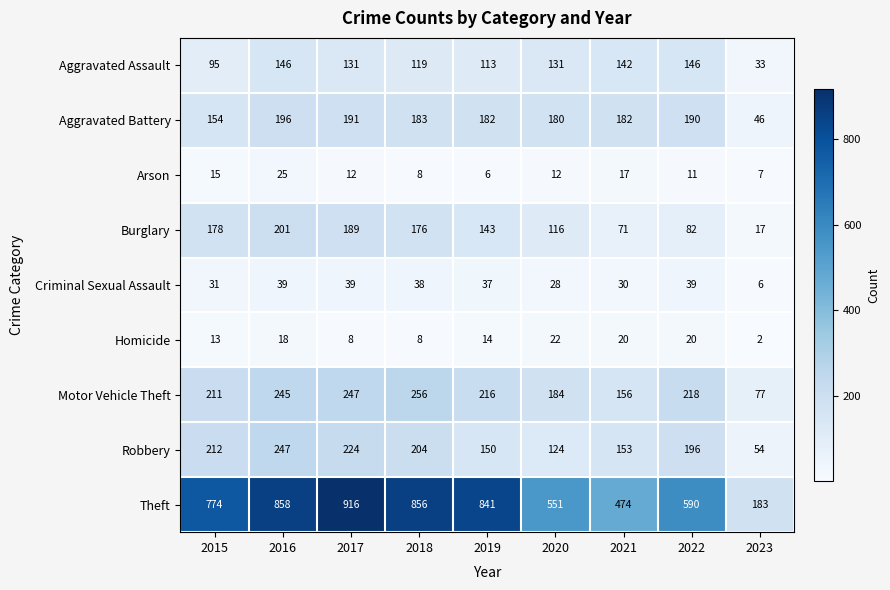

At which category is the sum across all series the highest?

2016